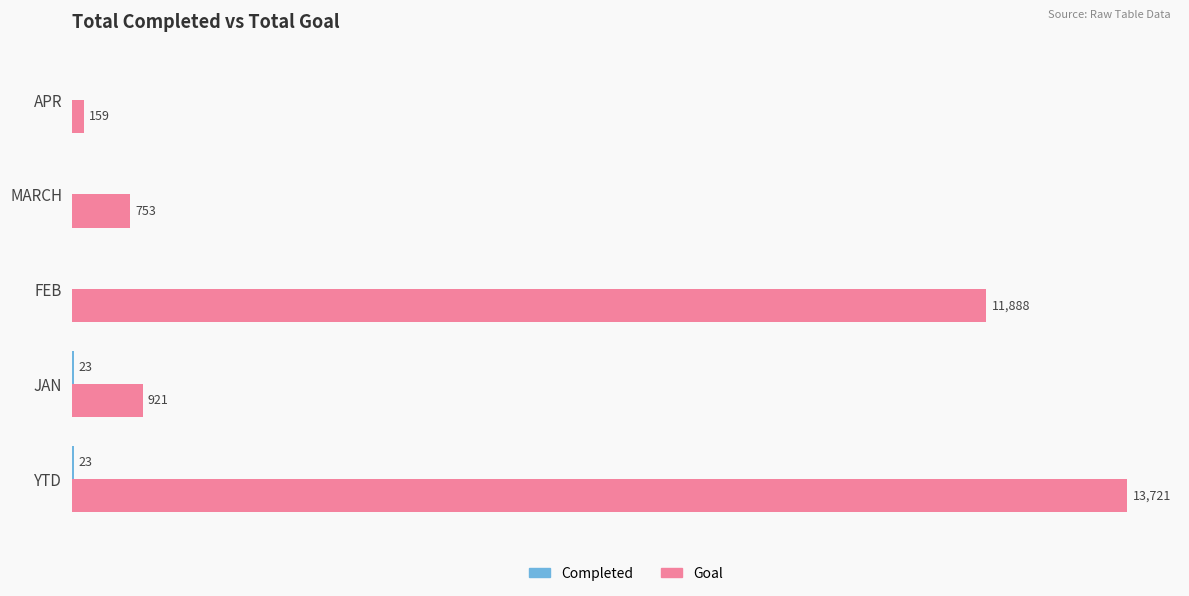

At which category is the sum across all series the highest?

YTD